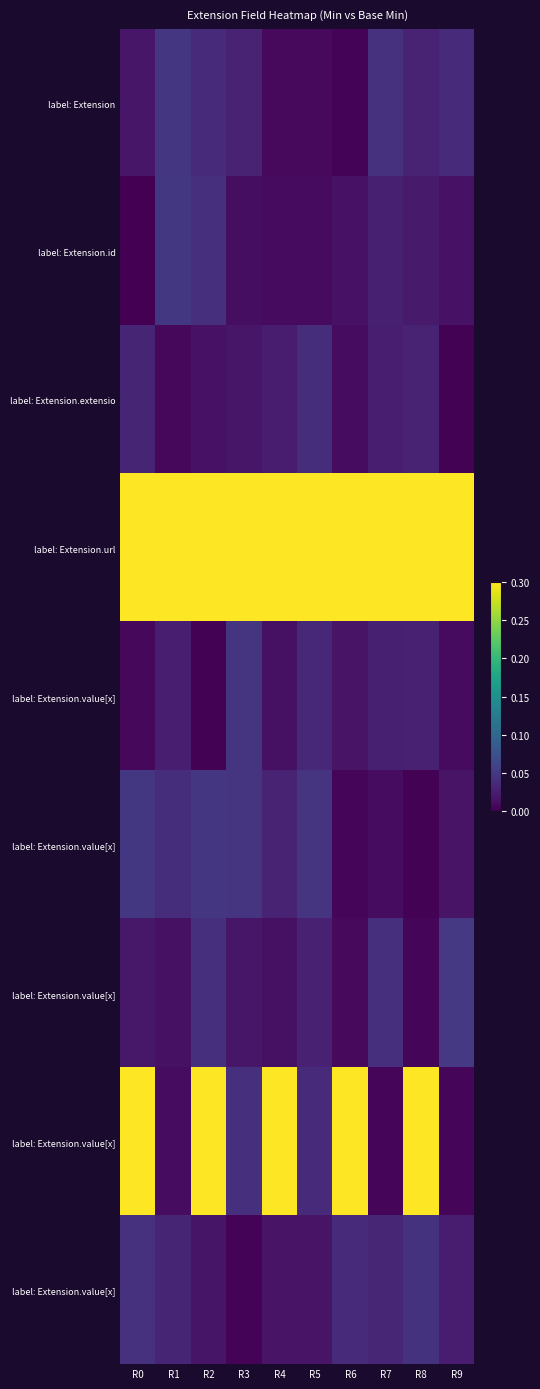

What is the total value across all series at R7?

1.2